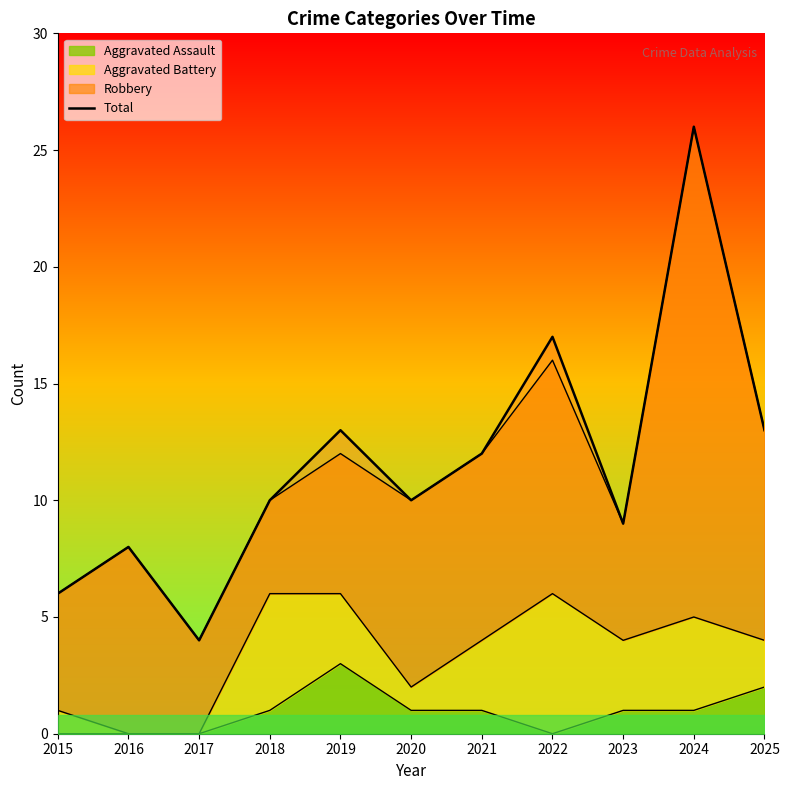

How many points are higher than both their immediate neighbors (excluding endpoints)?

4